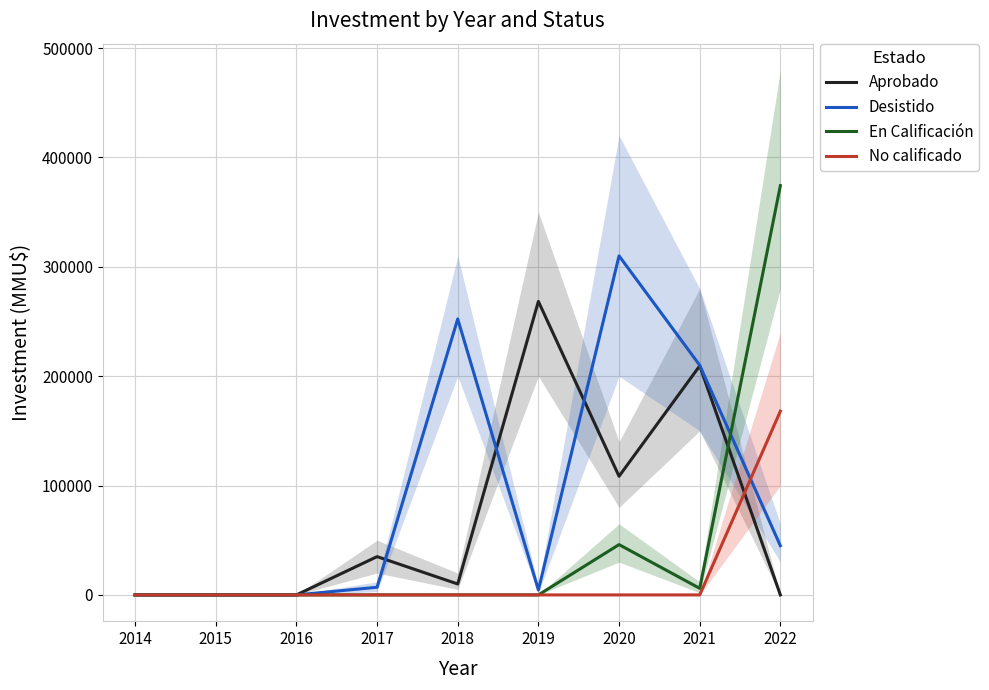

Where is the first local minimum for Aprobado?

2018